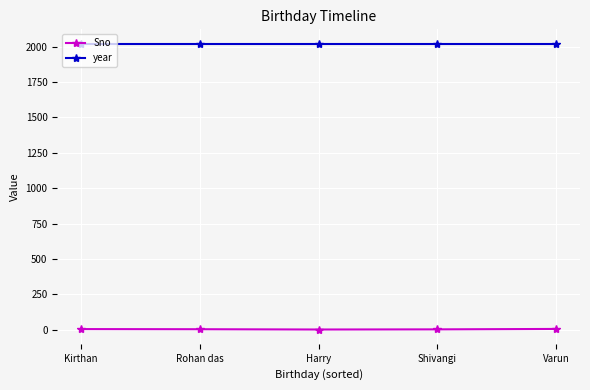

What is the average value of the year series?

2022